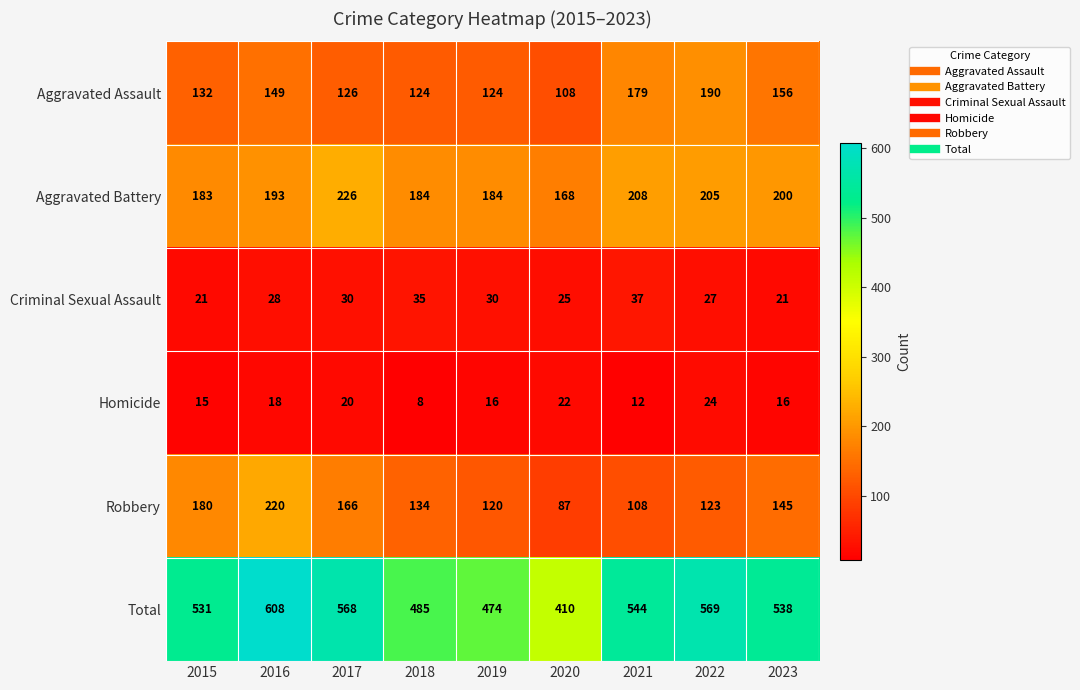

Is it true that Total equals 608 at 2016?

True